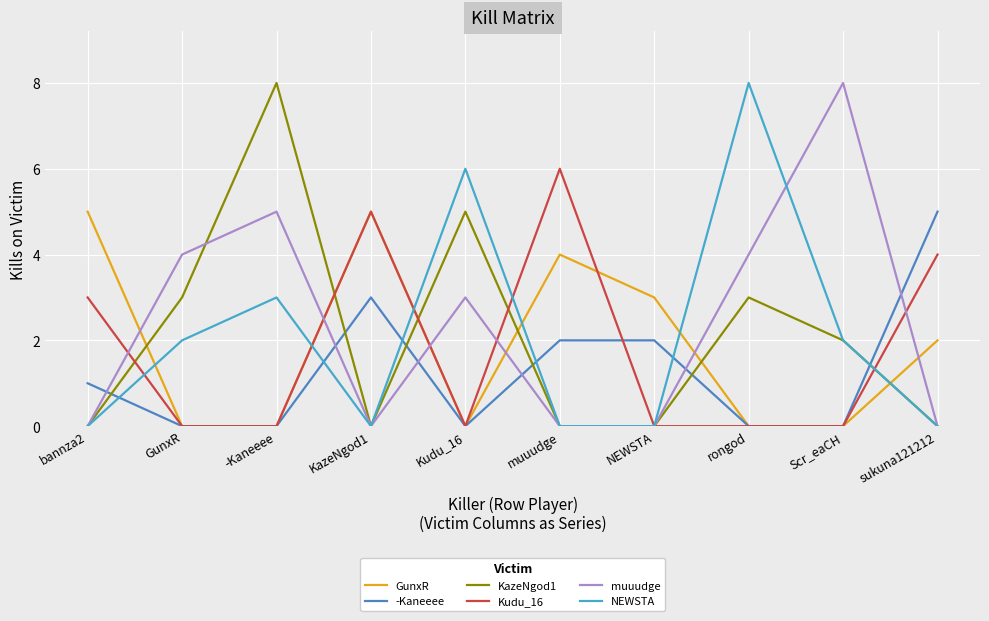

At which category does KazeNgod1 reach its first local valley?

KazeNgod1